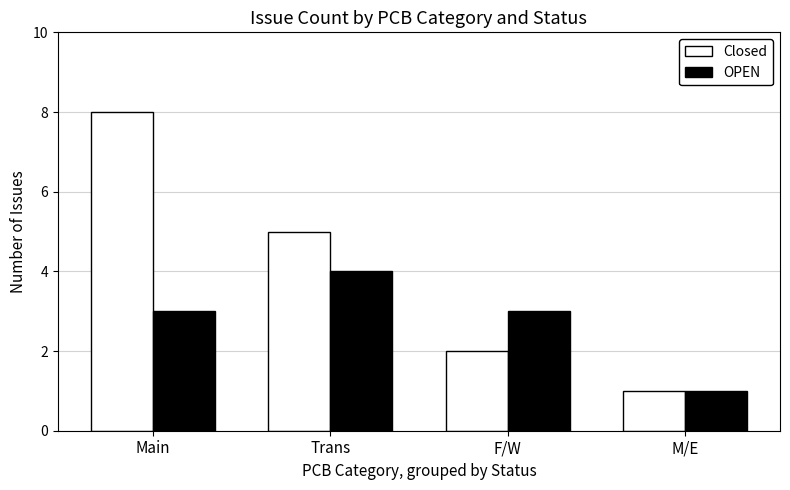

At which label does Closed reach its minimum?

M/E